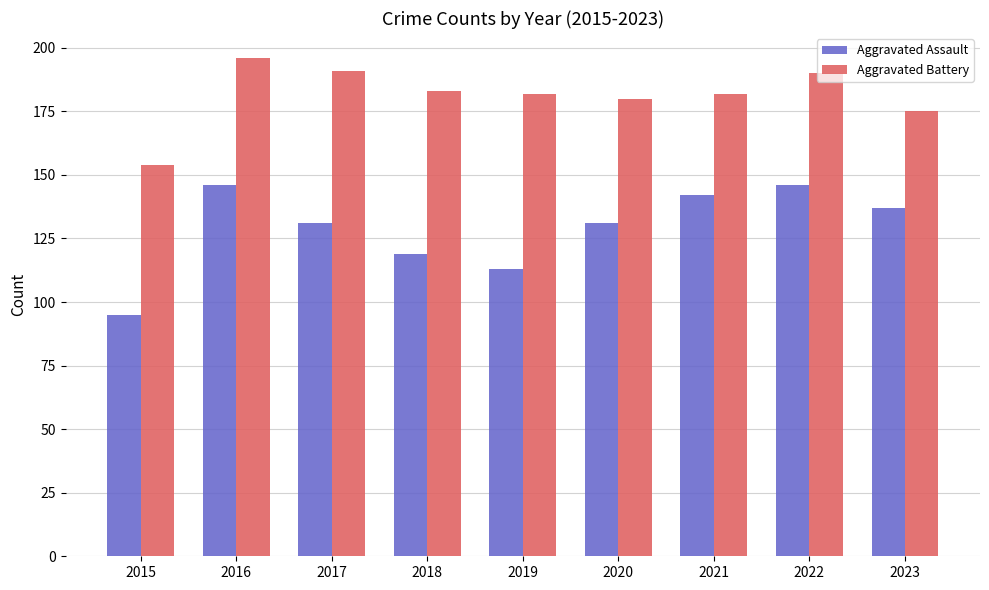

The value of Aggravated Battery at 2021 is 64. True or false?

False